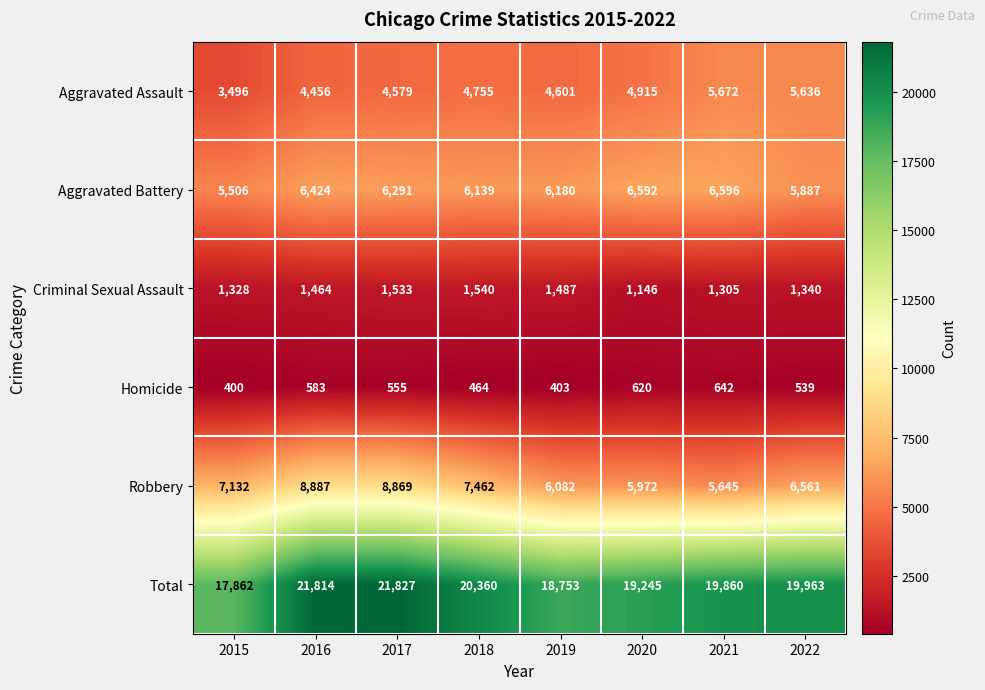

What is the difference between the maximum and minimum values in the Aggravated Assault series?

2176